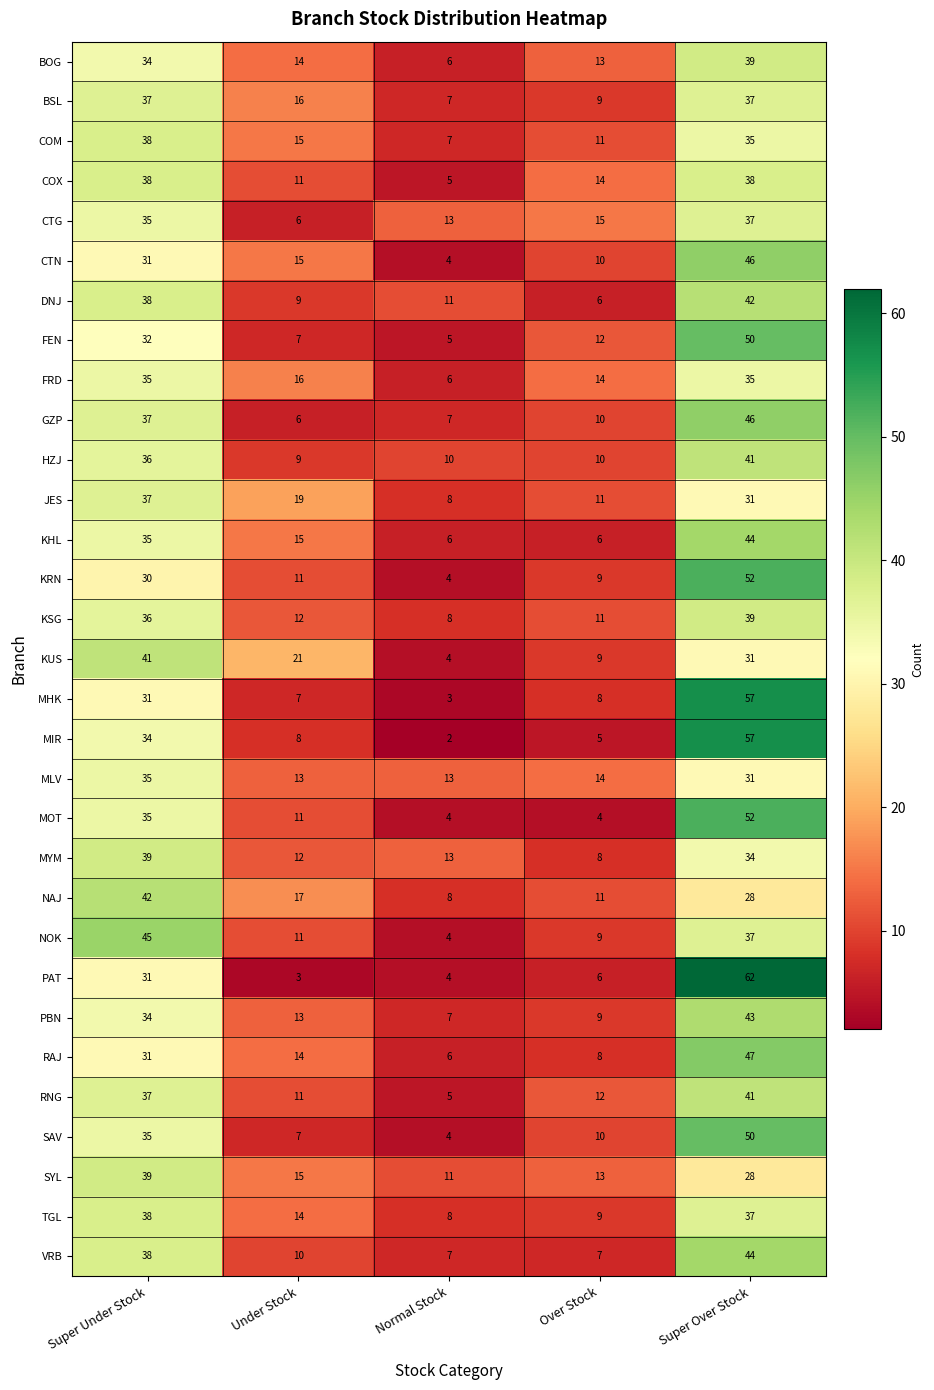

At which category is the sum across all series the highest?

Super Over Stock